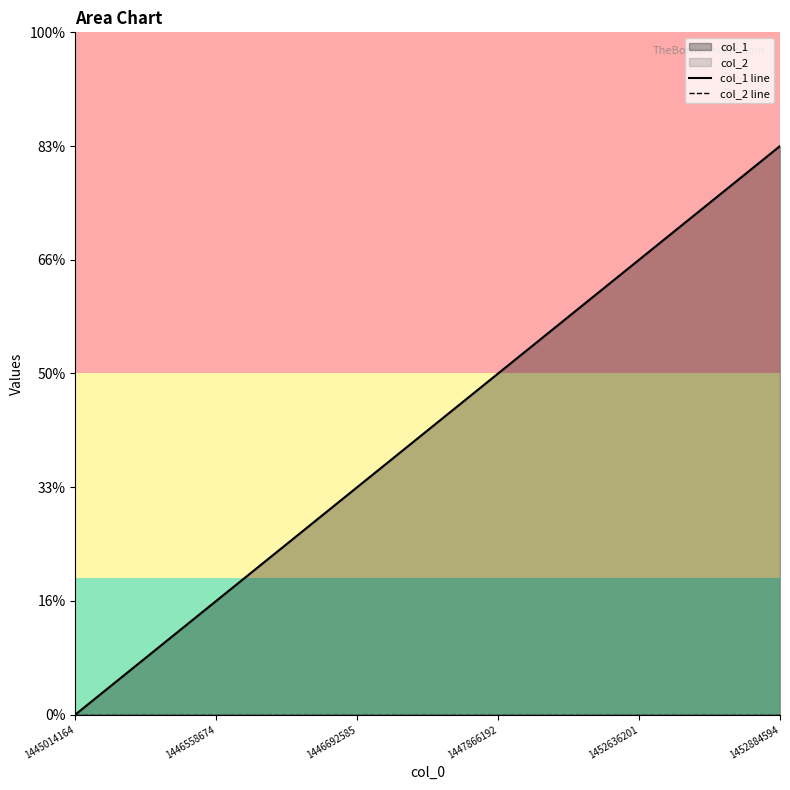

At 1452636201, list the series in order from smallest to largest.

col_2 line, col_1 line